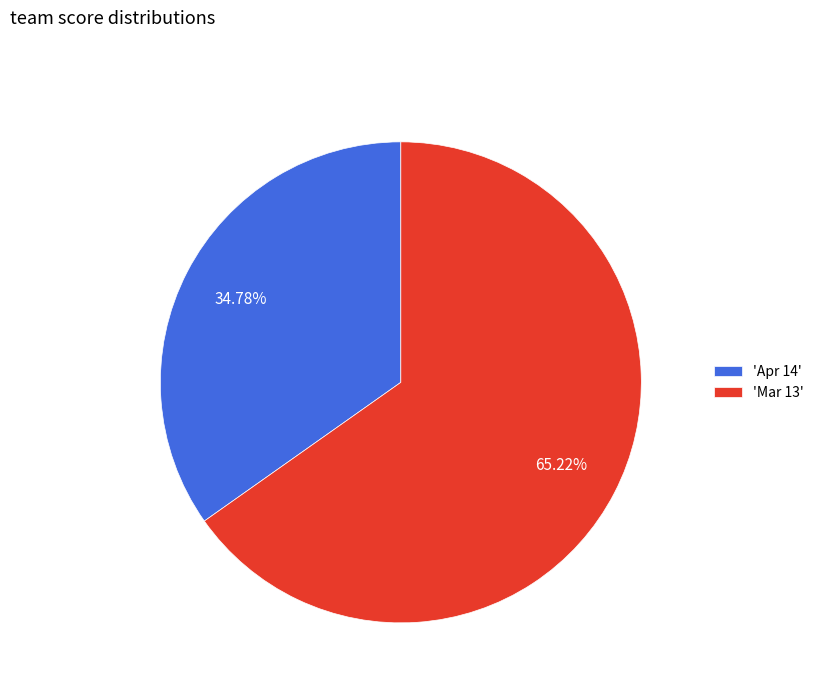

How many segments does this pie chart have?

2